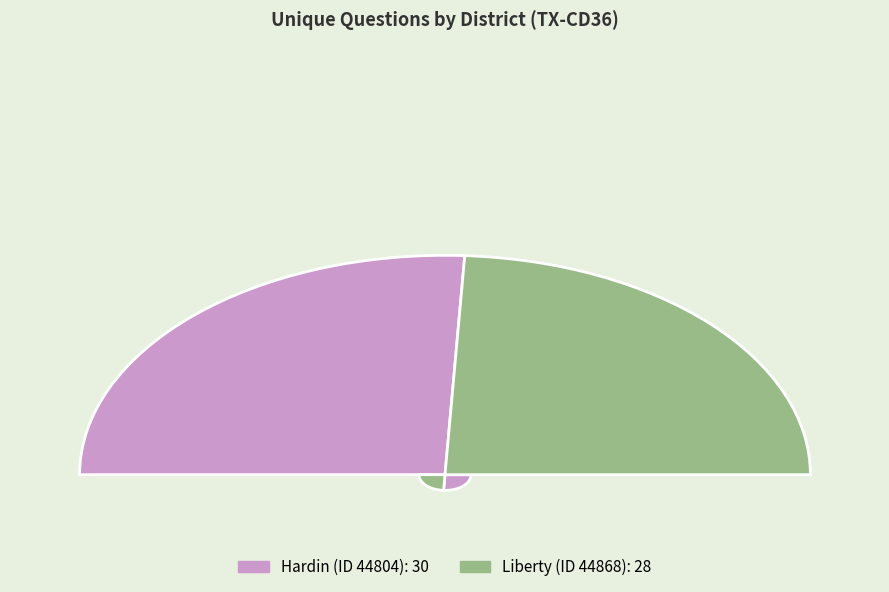

What is the total percentage of 44868 (Liberty) and 44804 (Hardin)?

100.0%